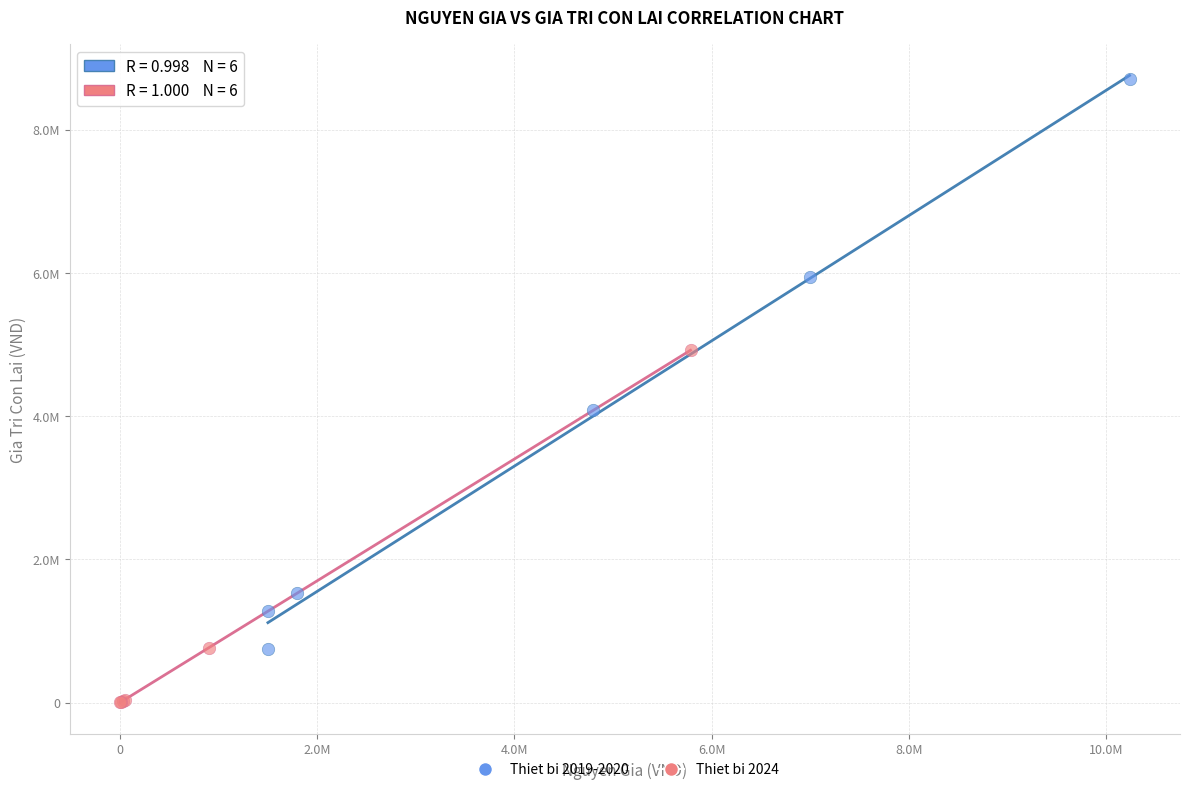

What are all the series names shown in the legend?

Thiet bi 2019-2020, Thiet bi 2024